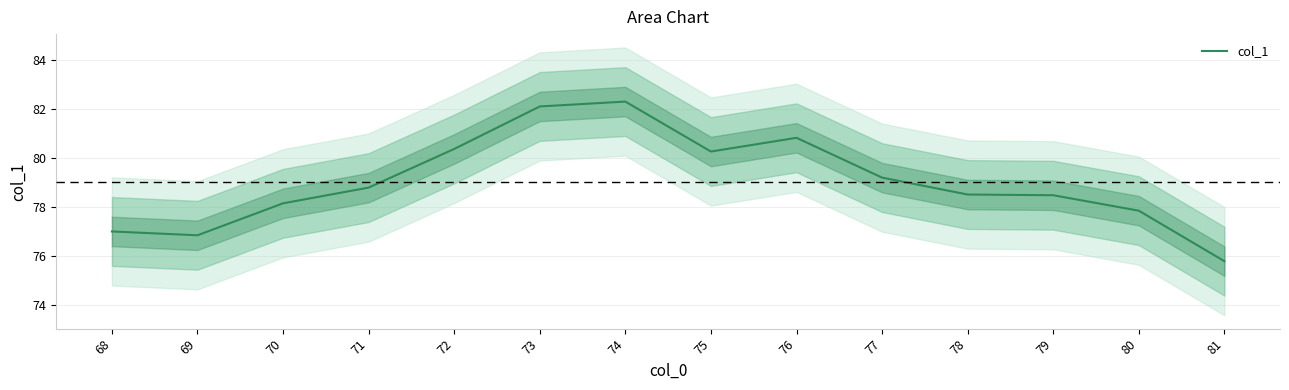

List the labels in order of value, smallest first.

81, 69, 68, 80, 70, 79, 78, 71, 77, 75, 72, 76, 73, 74